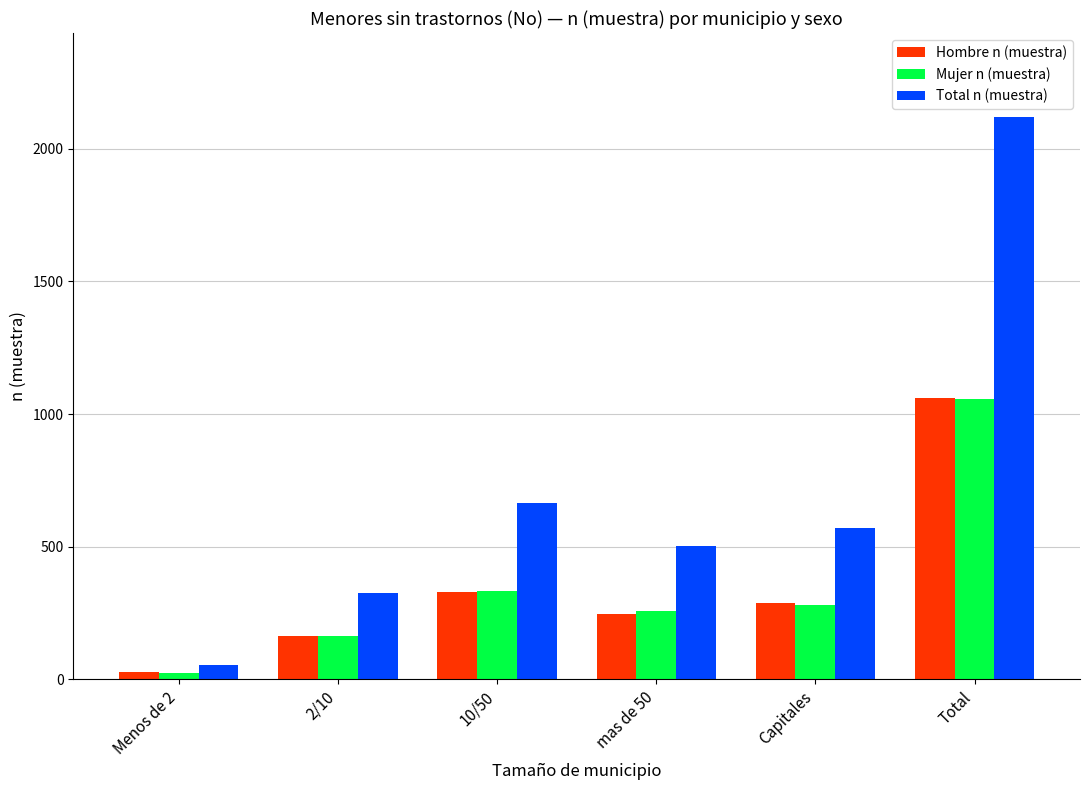

Reading right to left, what are all the values shown in this chart?

Hombre n (muestra): 1061	290	246	330	165	30
Mujer n (muestra): 1057	279	258	334	162	24
Total n (muestra): 2118	569	504	664	327	54